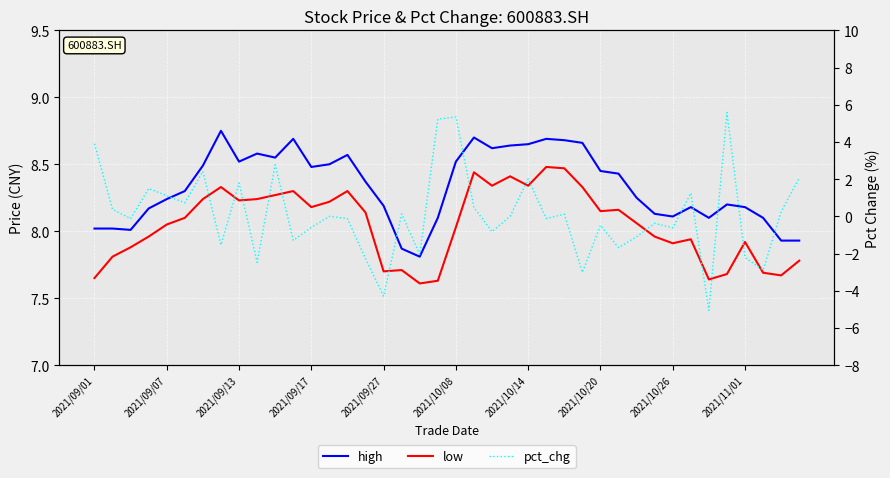

Which series has the largest total across all categories?

high